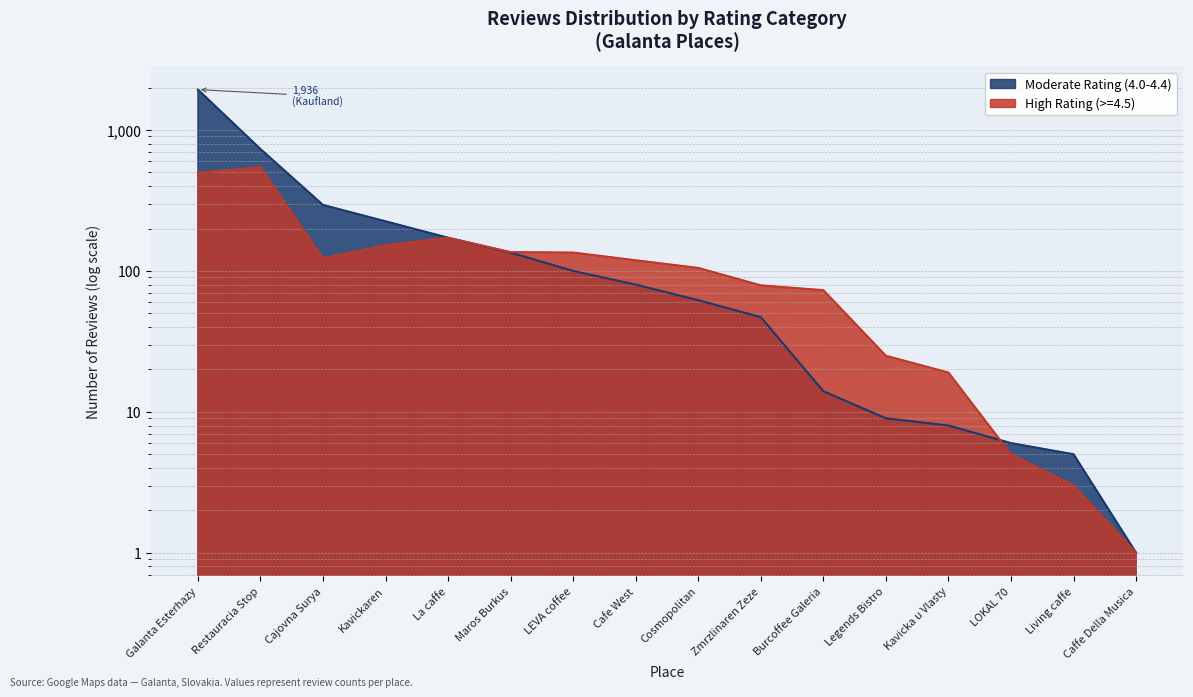

At which label does High Rating (>=4.5) reach its peak?

Restauracia Stop